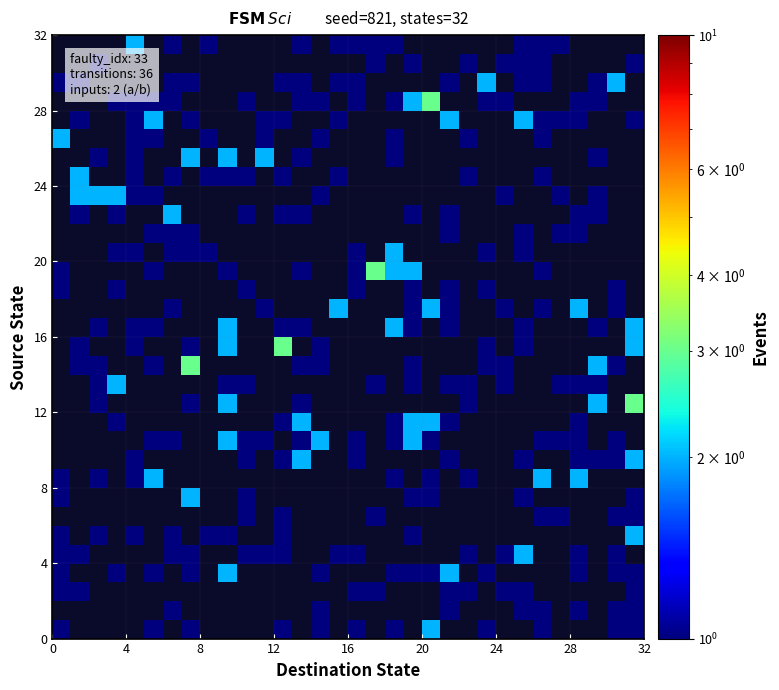

How many distinct data groups are displayed?

32